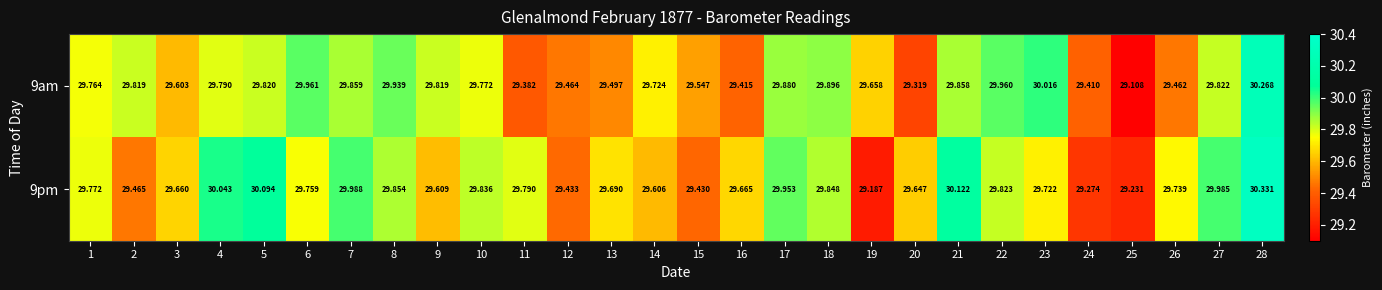

List the series in order of their peak value, lowest first.

9am, 9pm